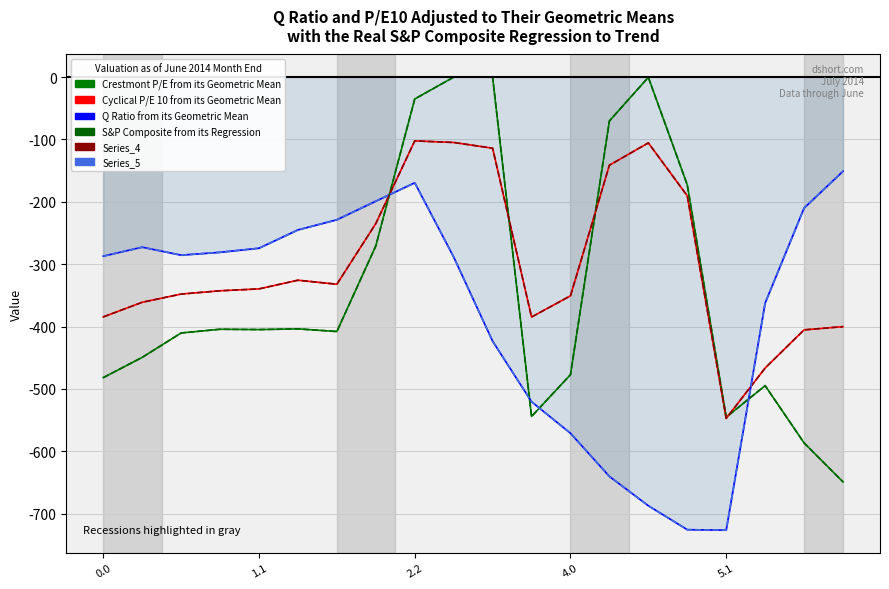

Rank the series by their maximum value, from highest to lowest.

Series_0, Series_3, Series_1, Series_4, Series_2, Series_5